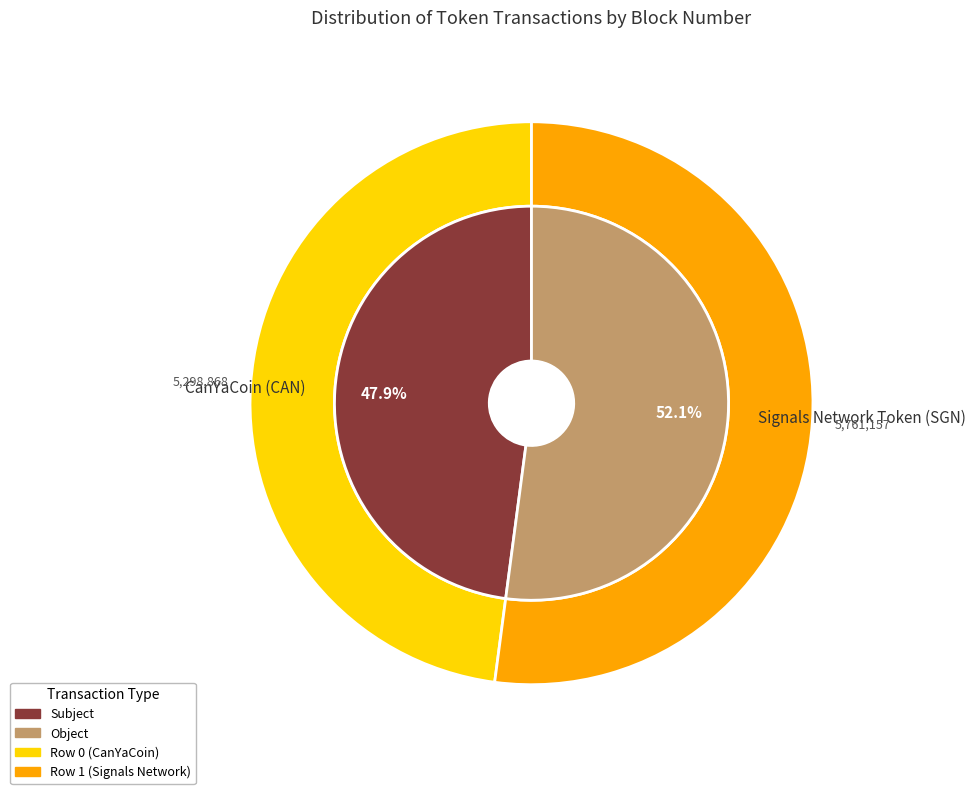

True or false: 0 accounts for 35% of the total.

False